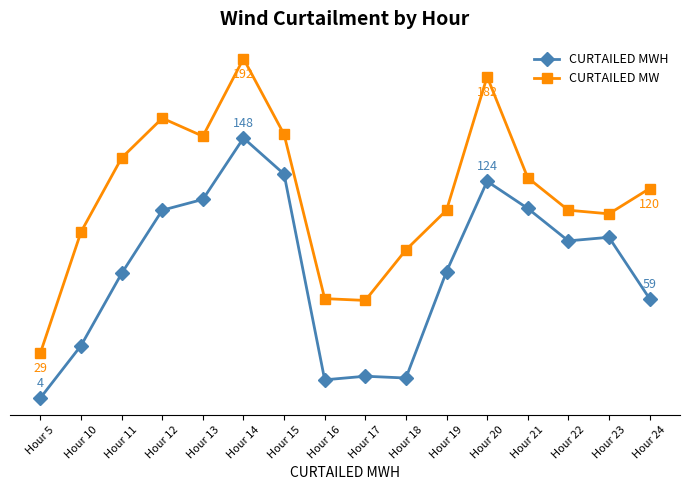

What is the total value across all series at Hour 15?

278